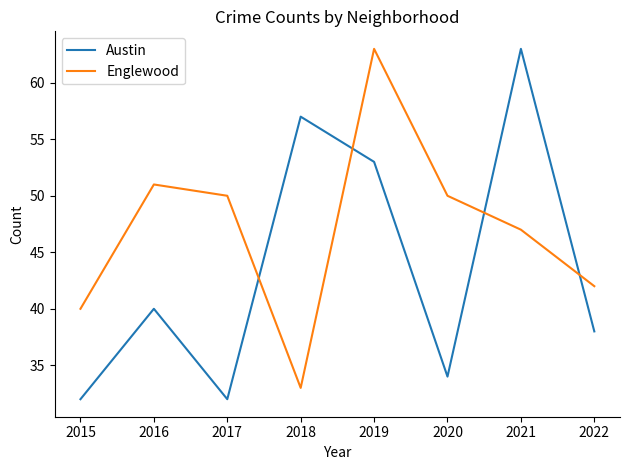

Is it true that Austin equals 38 at 2022?

True